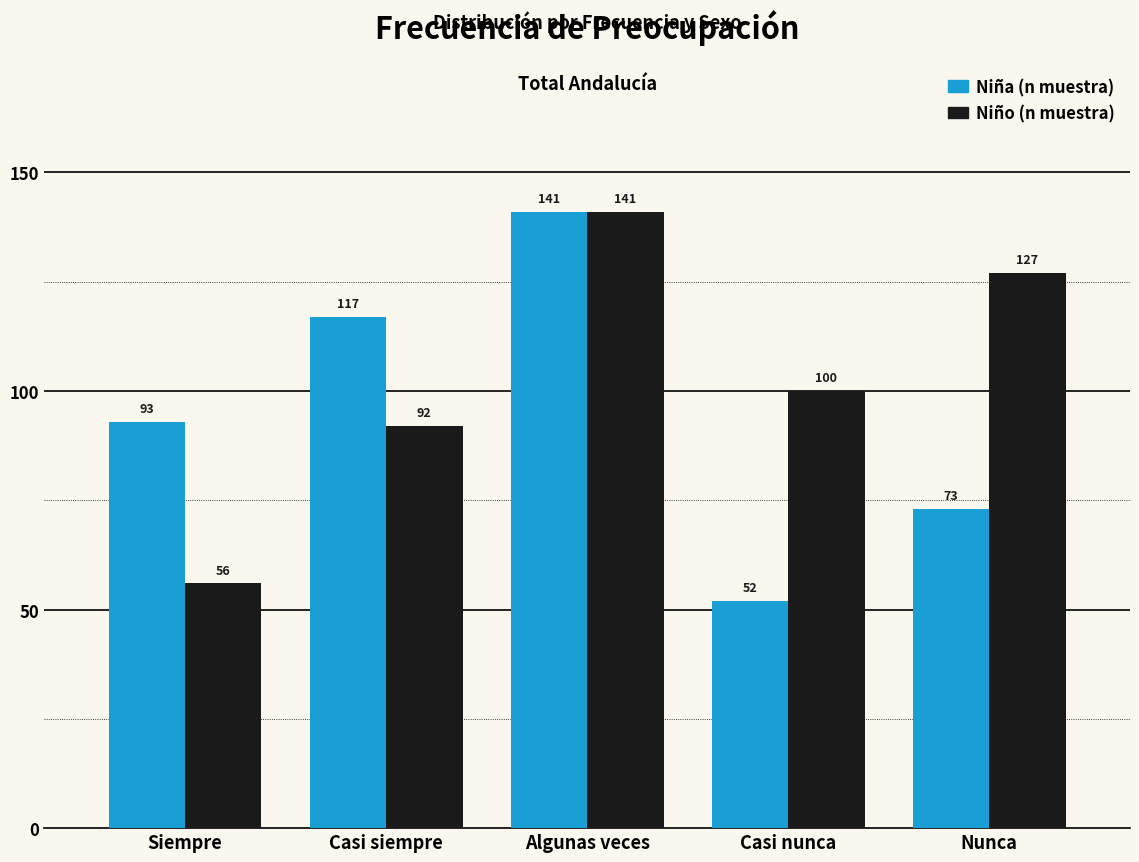

How many bars are there in total?

10